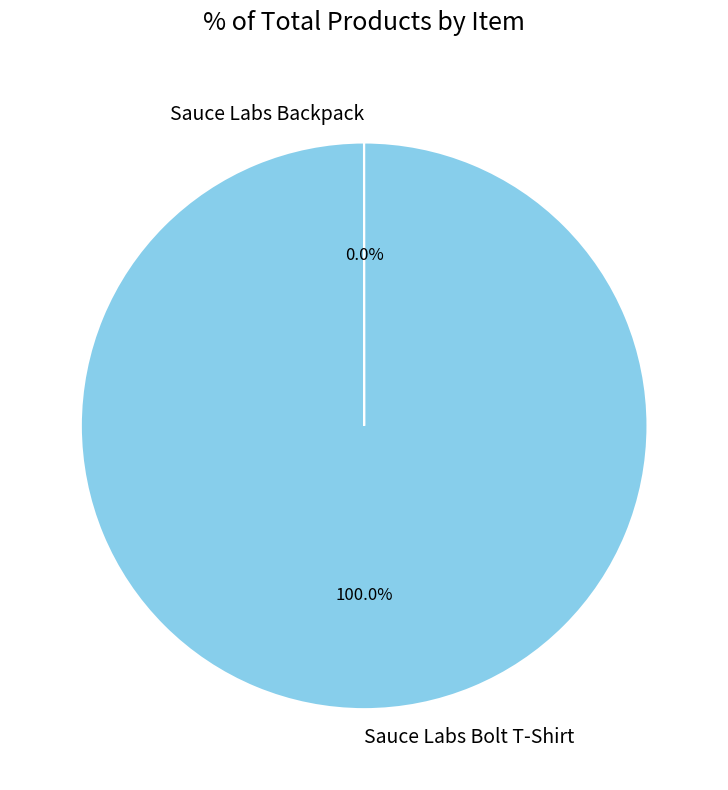

Which slice represents more than half of the pie?

Sauce Labs Bolt T-Shirt